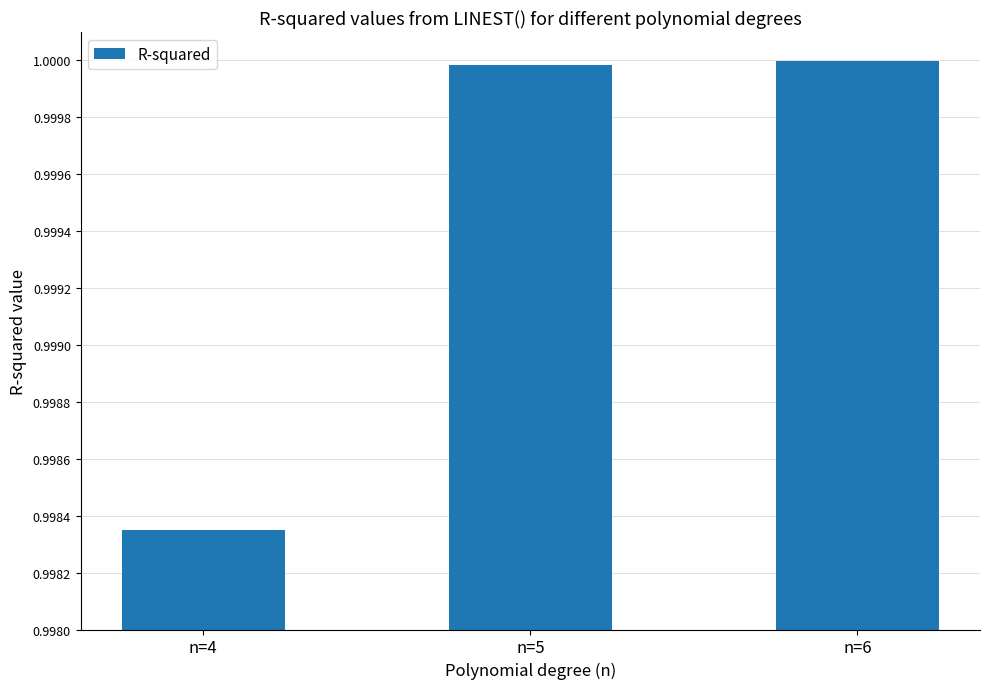

The value at n=4 is 0.2. True or false?

False